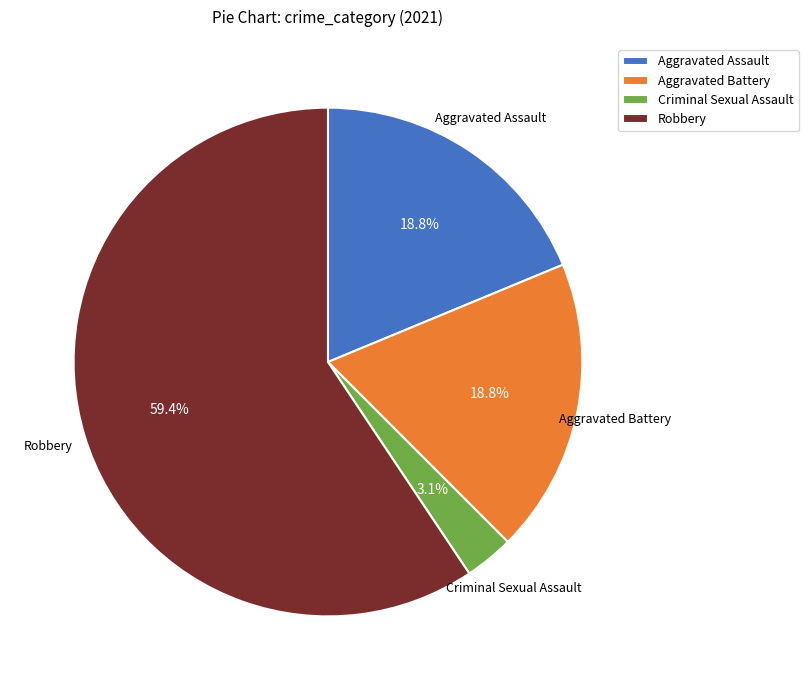

Combined, do Robbery and Aggravated Battery account for over 50%?

Yes